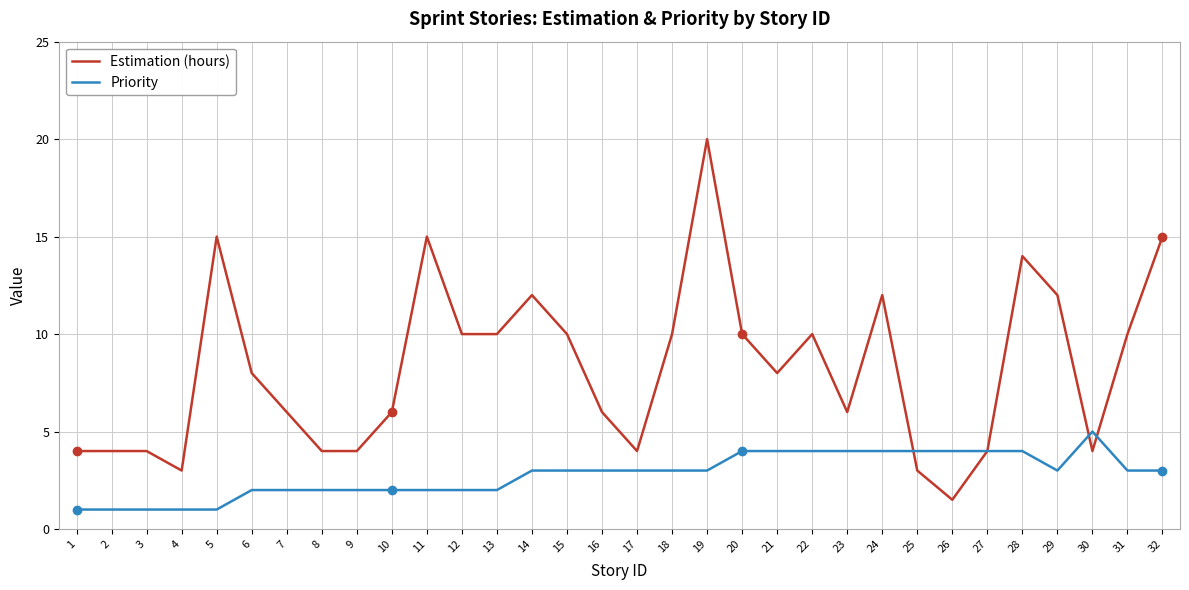

What is the spread (max minus min) of values at 6?

6.0